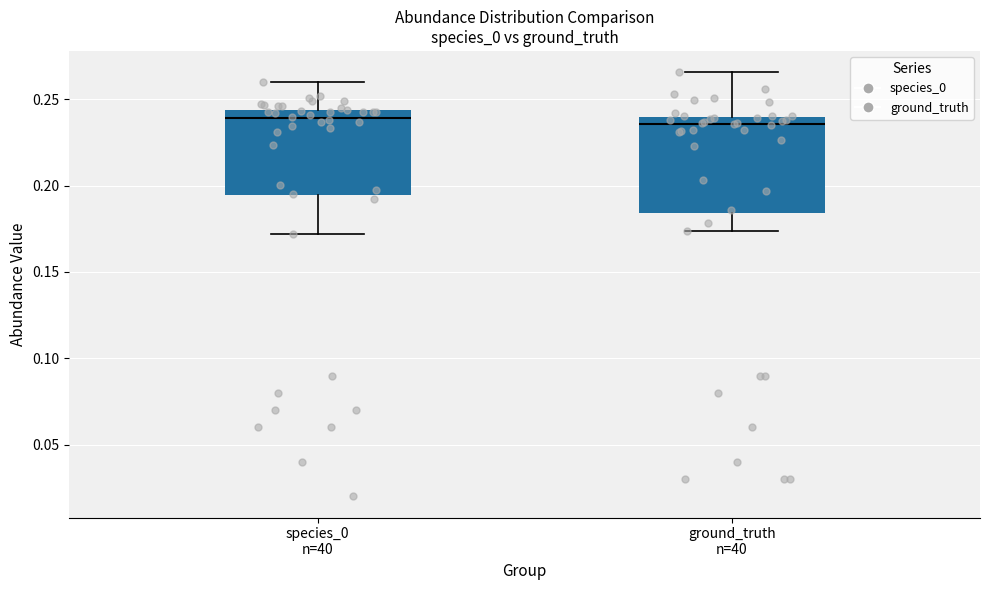

Reading left to right, transcribe this box plot: for each box, give where its median line is, the range the box spans, and where its two whiskers end, as read against the y-axis. The values are not printed on the chart, so give them approximately, as read against the axis.

species_0 n=40: median 0.240, box 0.195 to 0.245, whiskers 0.170 to 0.260
ground_truth n=40: median 0.235, box 0.185 to 0.240, whiskers 0.175 to 0.265